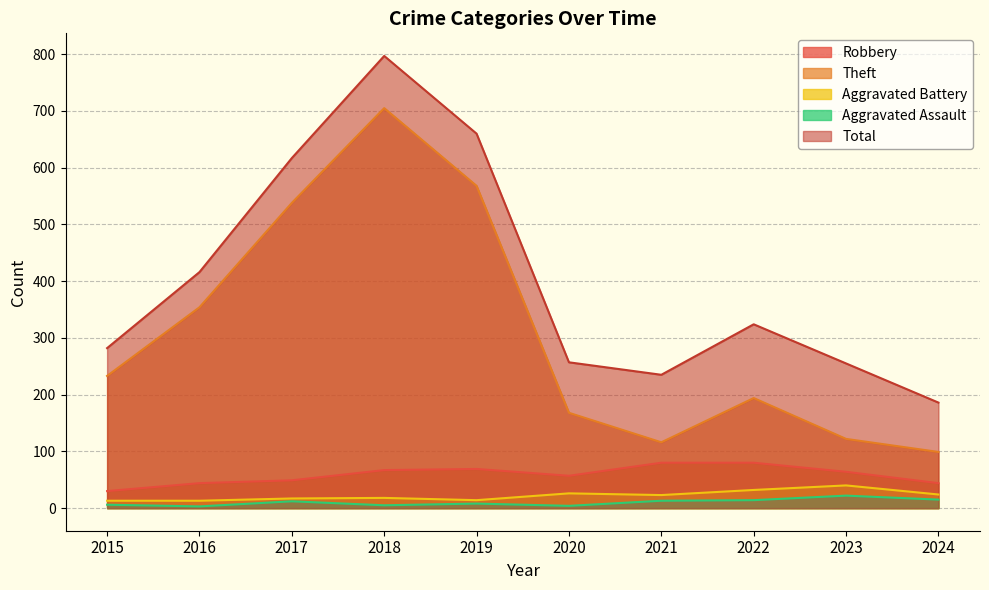

How many lines are shown in the chart?

5